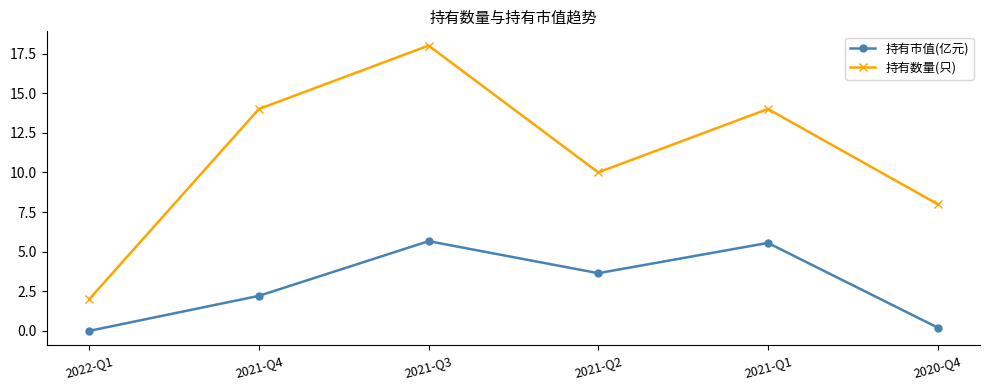

How many categories are shown in the chart?

6